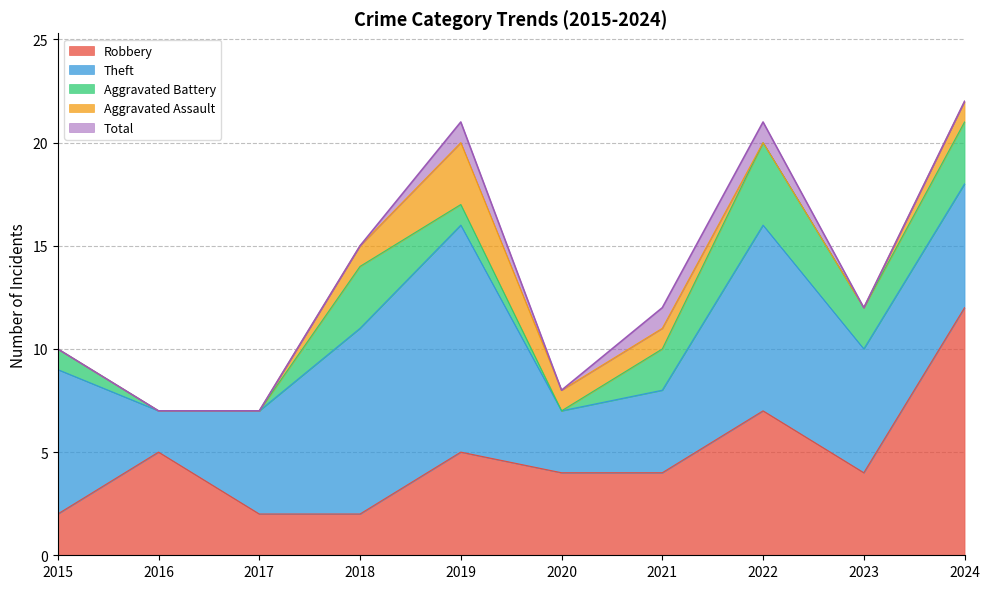

Does the chart have visible grid lines?

Yes